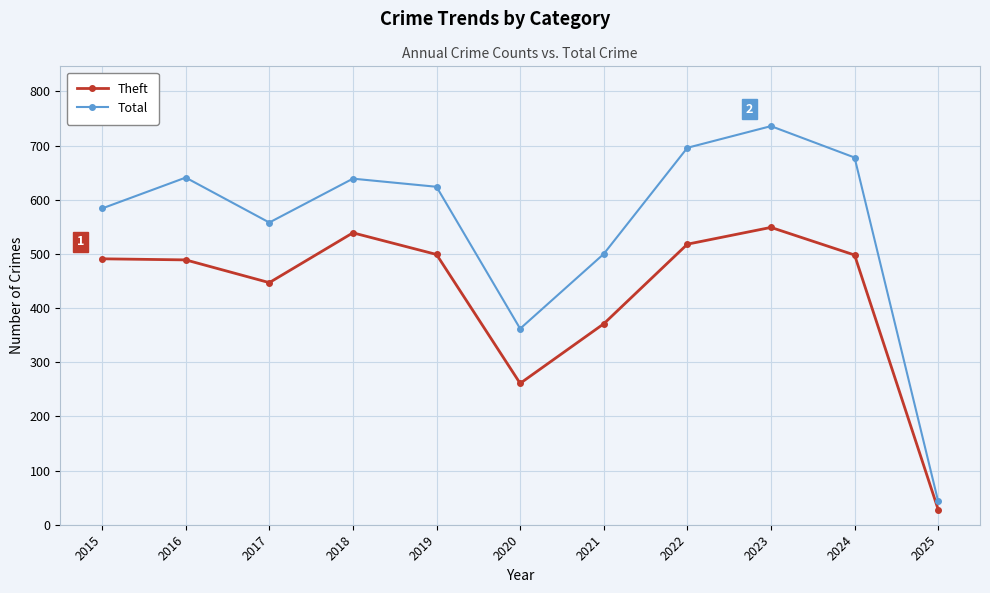

What is the value of the Theft point at the 5th from the left?

499